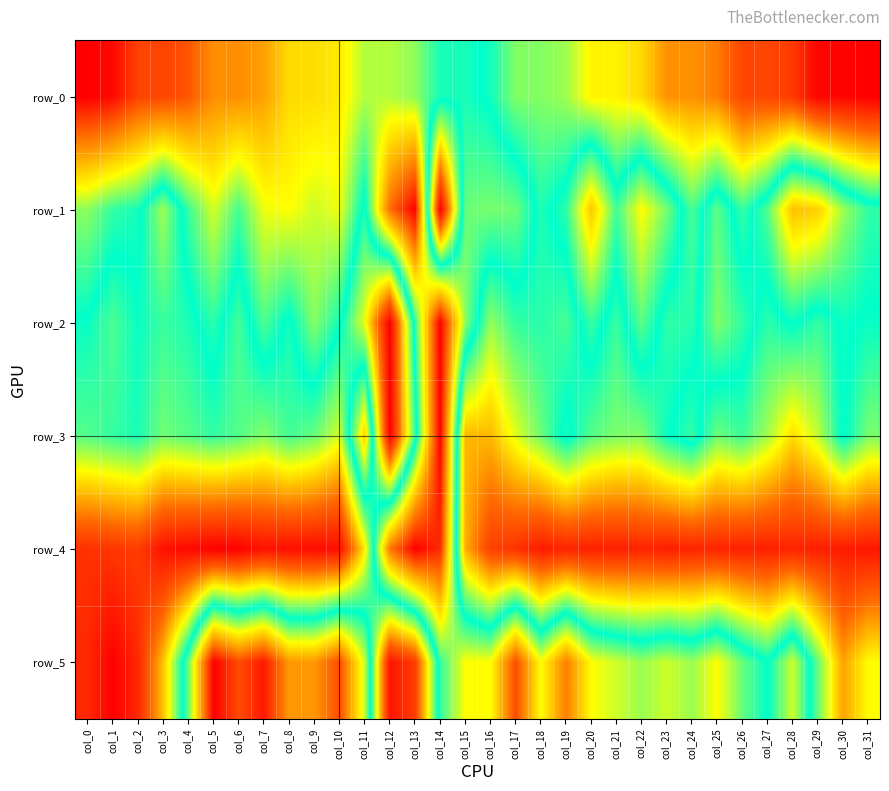

The value of row_2 at col_2 is 0.5. True or false?

True